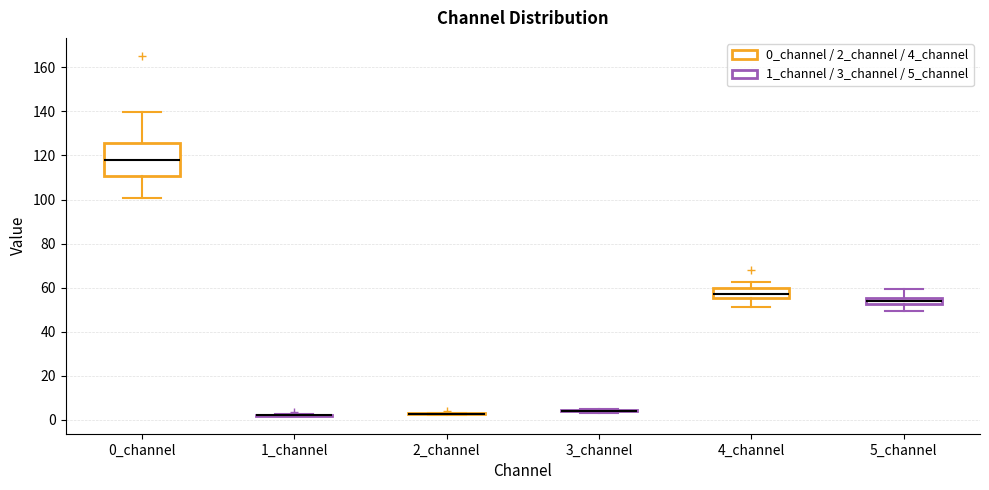

Comparing the boxes themselves (not the whiskers), which one is the tallest?

0_channel